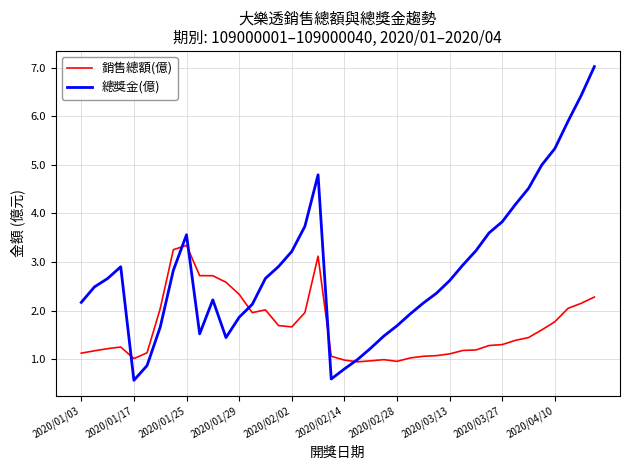

List the series in order of their peak value, lowest first.

銷售總額(億), 總獎金(億)